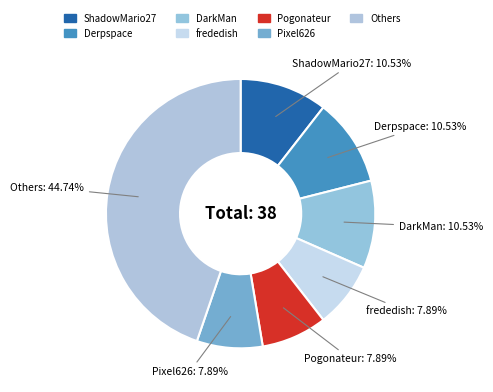

How many slices are in this pie chart?

7